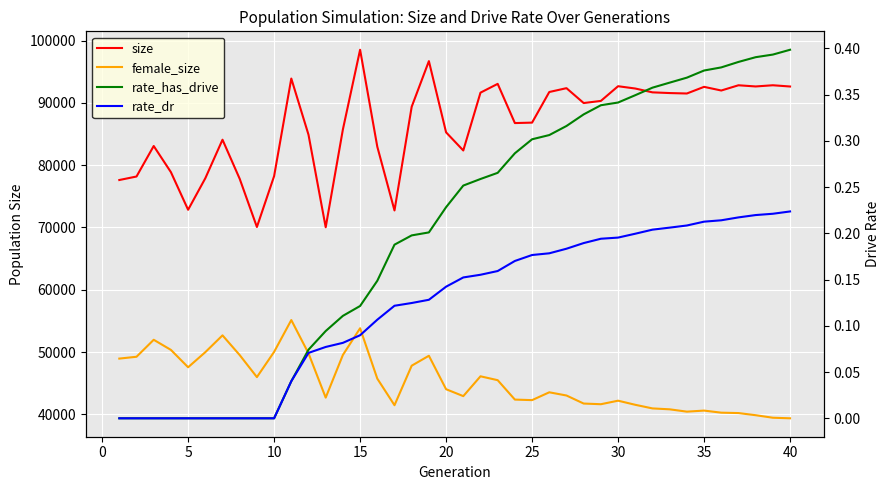

How many series are shown in this chart?

4